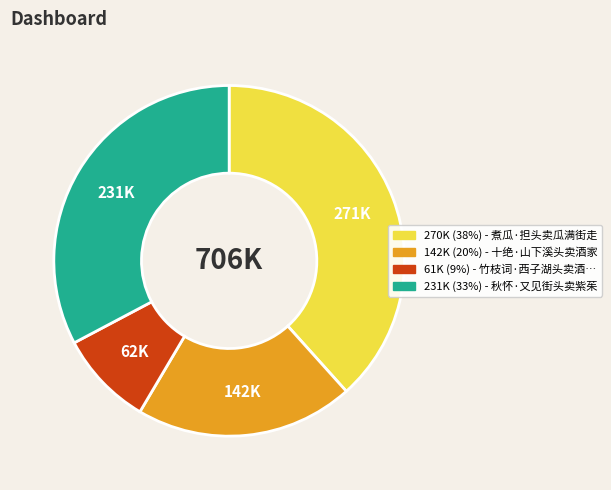

What is the smallest slice in the pie chart?

61K (9%) - 竹枝词·西子湖头卖酒…